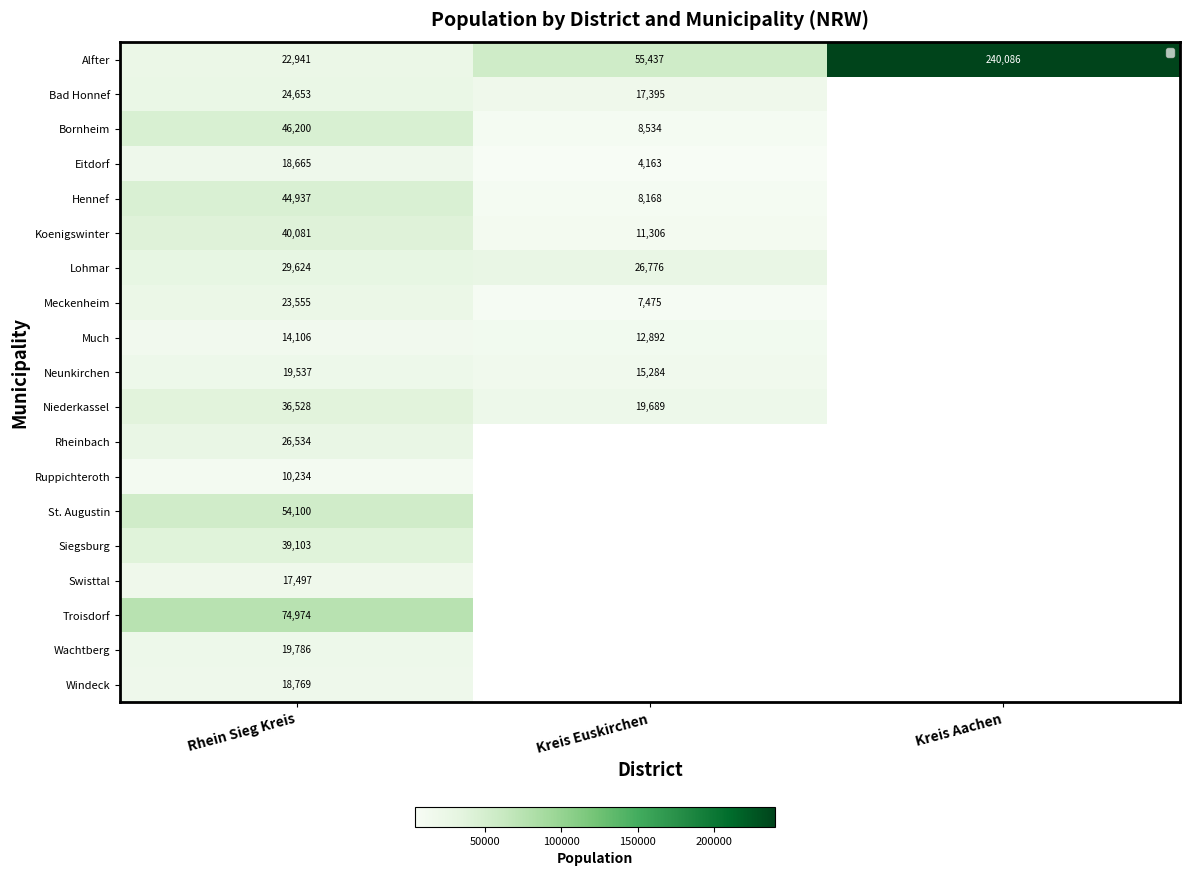

At how many categories does at least one series exceed 11590?

3